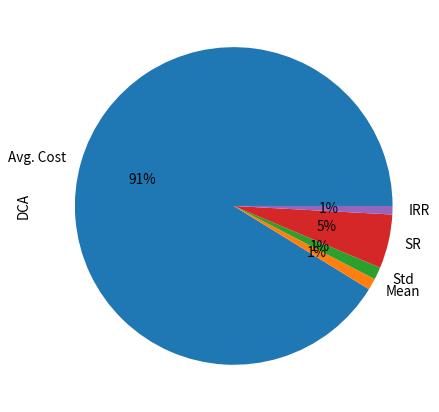

How many segments does this pie chart have?

5